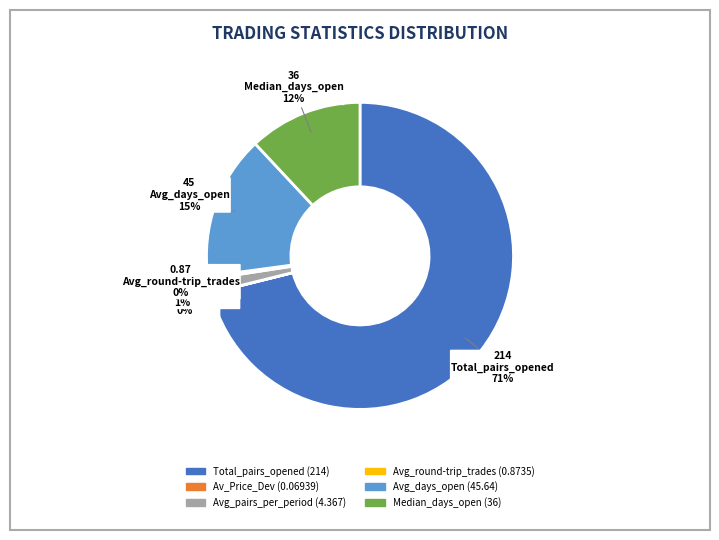

What is the majority slice?

Total_pairs_opened